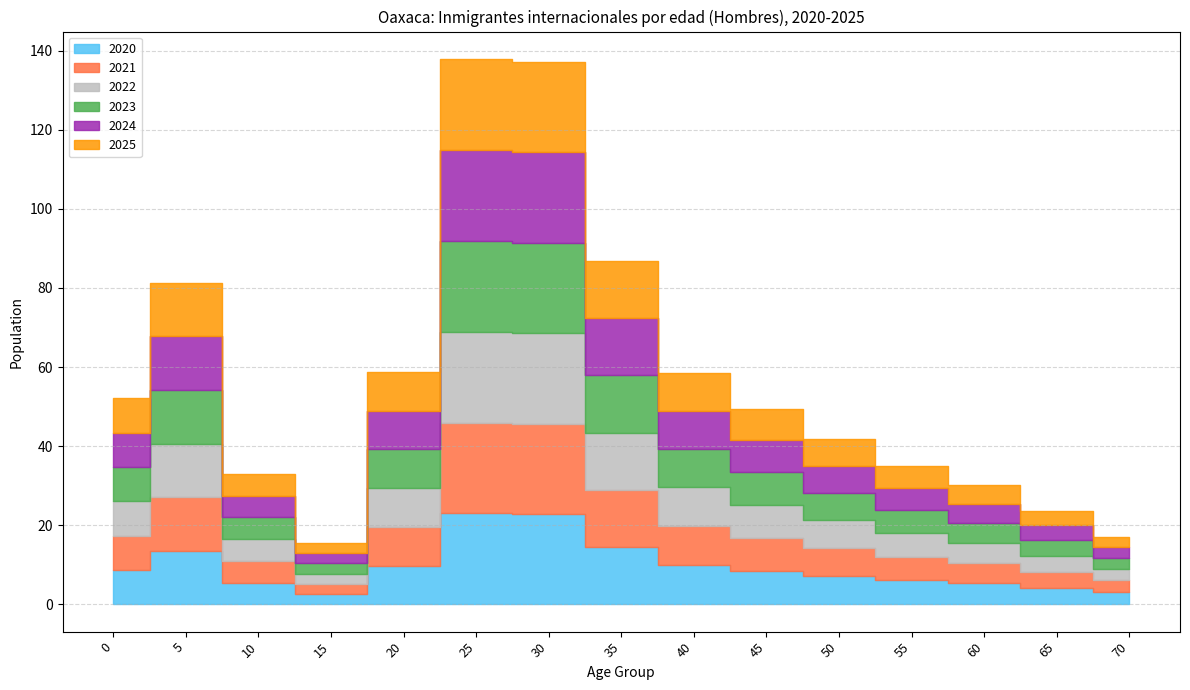

The value of 2021 at 50 is 11.3. True or false?

False